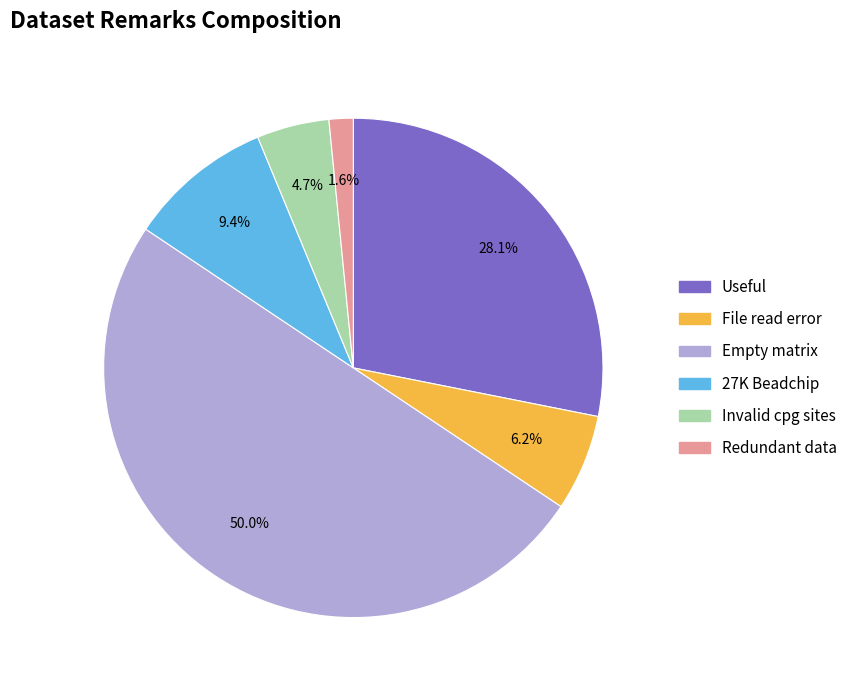

The 27K Beadchip slice represents 15% of the pie. True or false?

False